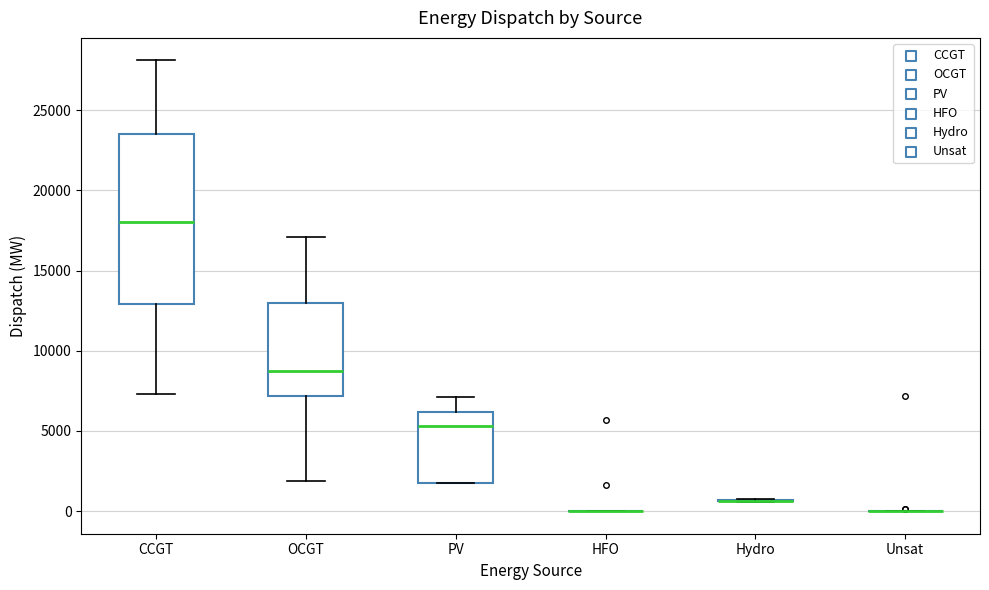

Reading left to right, transcribe this box plot: for each box, give where its median line is, the range the box spans, and where its two whiskers end, as read against the y-axis. The values are not printed on the chart, so give them approximately, as read against the axis.

CCGT: median 18000, box 13000 to 23500, whiskers 7500 to 28000
OCGT: median 8500, box 7000 to 13000, whiskers 2000 to 17000
PV: median 5500, box 2000 to 6000, whiskers 1500 to 7000
HFO: box collapsed to a line at 0, whiskers 0 to 0
Hydro: box collapsed to a line at 500, whiskers 500 to 500
Unsat: box collapsed to a line at 0, whiskers 0 to 0